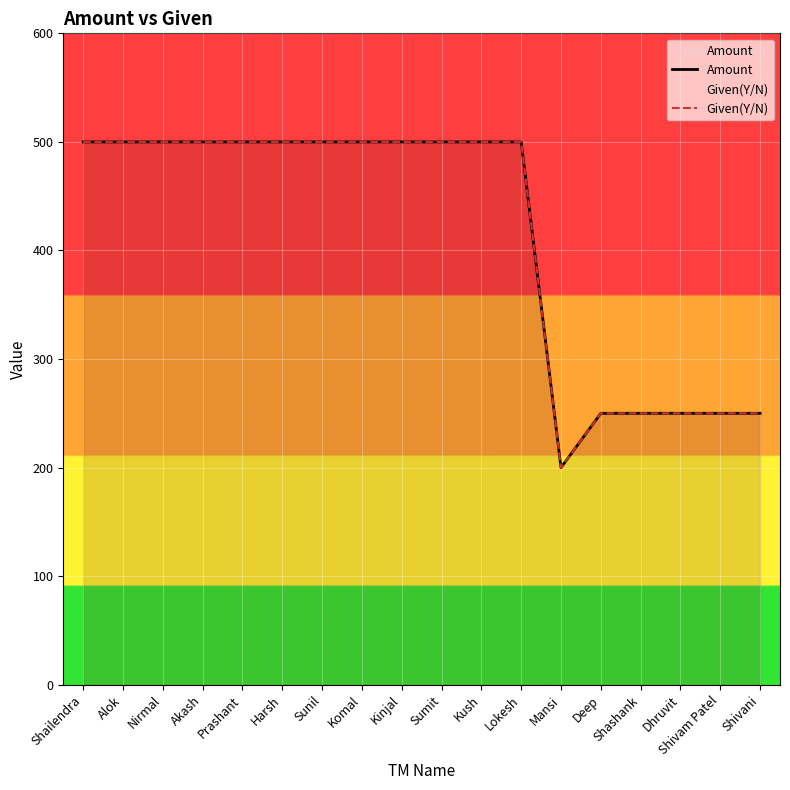

Reading right to left, extract all data points from this chart.

Amount: Shivani=250	Shivam Patel=250	Dhruvit=250	Shashank=250	Deep=250	Mansi=200	Lokesh=500	Kush=500	Sumit=500	Kinjal=500	Komal=500	Sunil=500	Harsh=500	Prashant=500	Akash=500	Nirmal=500	Alok=500	Shailendra=500
Given(Y/N): Shivani=250	Shivam Patel=250	Dhruvit=250	Shashank=250	Deep=250	Mansi=200	Lokesh=500	Kush=500	Sumit=500	Kinjal=500	Komal=500	Sunil=500	Harsh=500	Prashant=500	Akash=500	Nirmal=500	Alok=500	Shailendra=500